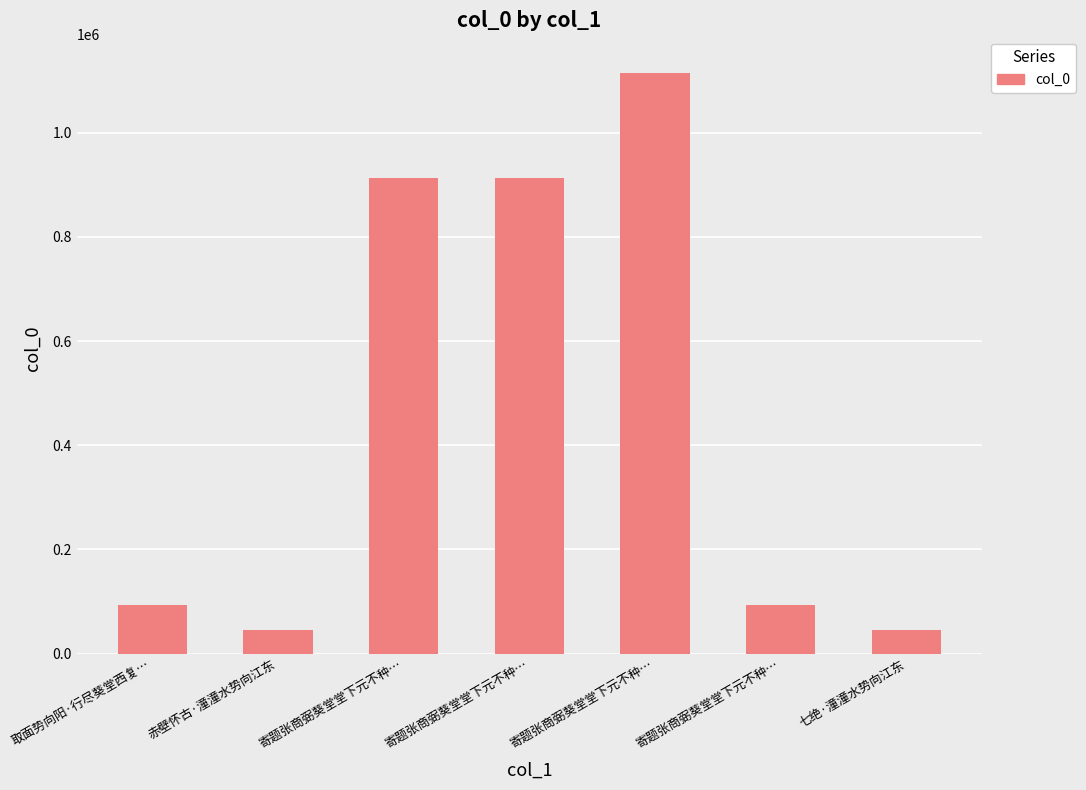

What is the difference between the maximum and minimum values?

1069123